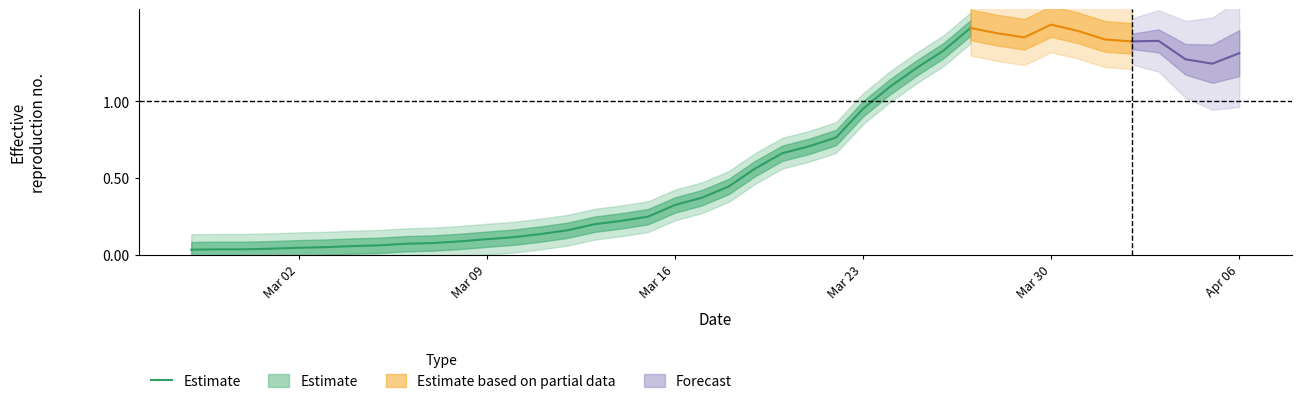

How many lines are shown in the chart?

1